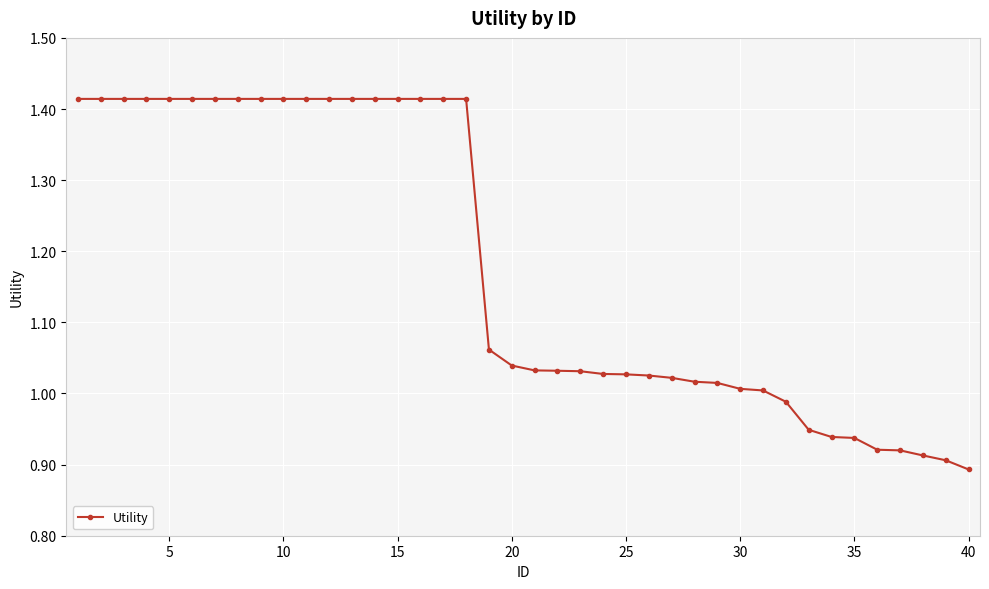

What is the difference between the second highest and second lowest values?

0.5